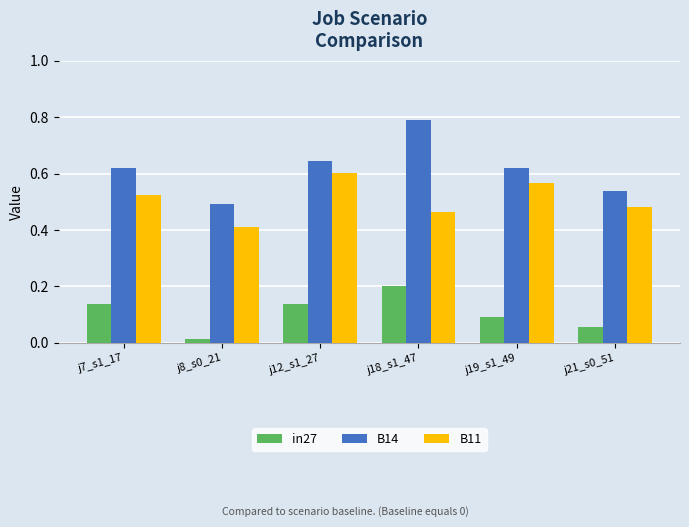

Count the B14 values in the range 0 to 1.

6